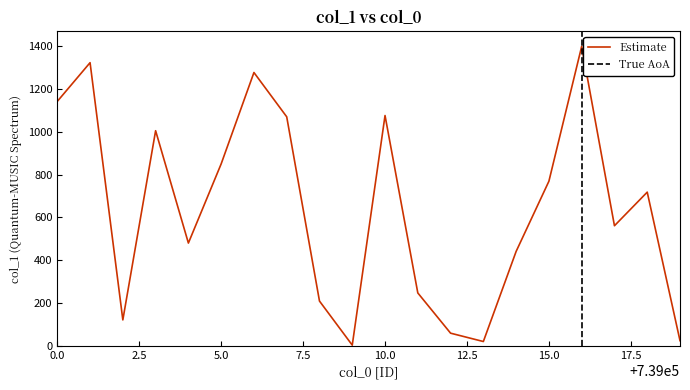

True or false: the data shows 815 at 739017.

False